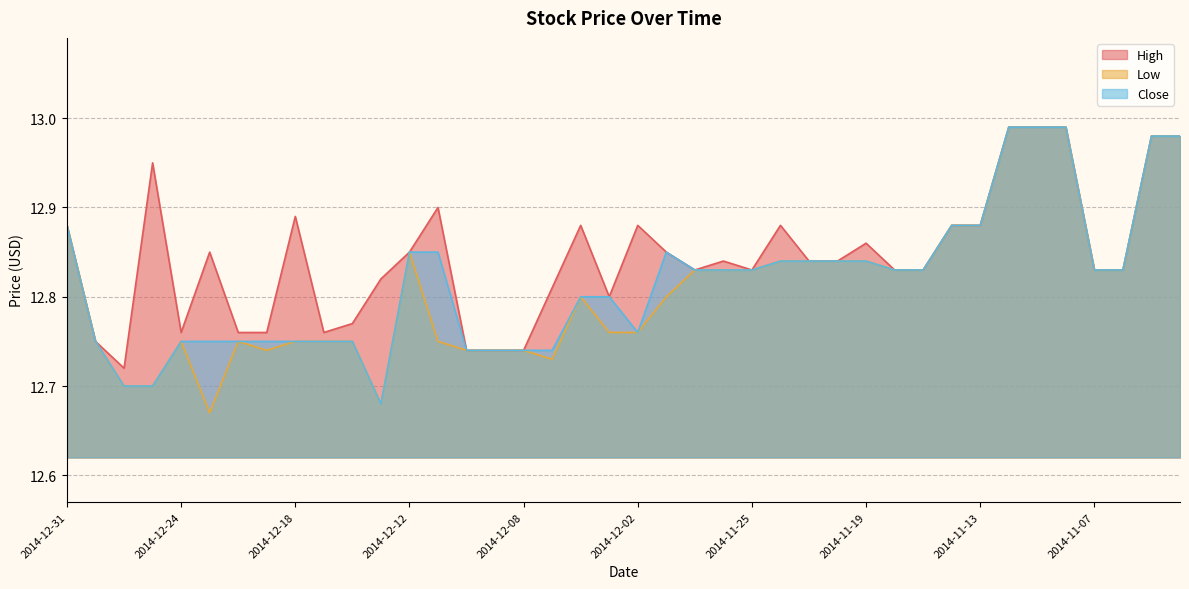

Reading right to left, what are all the values shown in this chart?

High: 13.0	13.0	12.8	12.8	13.0	13.0	13.0	12.9	12.9	12.8	12.8	12.9	12.8	12.8	12.9	12.8	12.8	12.8	12.8	12.9	12.8	12.9	12.8	12.7	12.7	12.7	12.9	12.8	12.8	12.8	12.8	12.9	12.8	12.8	12.8	12.8	12.9	12.7	12.8	12.9
Low: 13.0	13.0	12.8	12.8	13.0	13.0	13.0	12.9	12.9	12.8	12.8	12.8	12.8	12.8	12.8	12.8	12.8	12.8	12.8	12.8	12.8	12.8	12.7	12.7	12.7	12.7	12.8	12.8	12.7	12.8	12.8	12.8	12.7	12.8	12.7	12.8	12.7	12.7	12.8	12.9
Close: 13.0	13.0	12.8	12.8	13.0	13.0	13.0	12.9	12.9	12.8	12.8	12.8	12.8	12.8	12.8	12.8	12.8	12.8	12.8	12.8	12.8	12.8	12.7	12.7	12.7	12.7	12.8	12.8	12.7	12.8	12.8	12.8	12.8	12.8	12.8	12.8	12.7	12.7	12.8	12.9